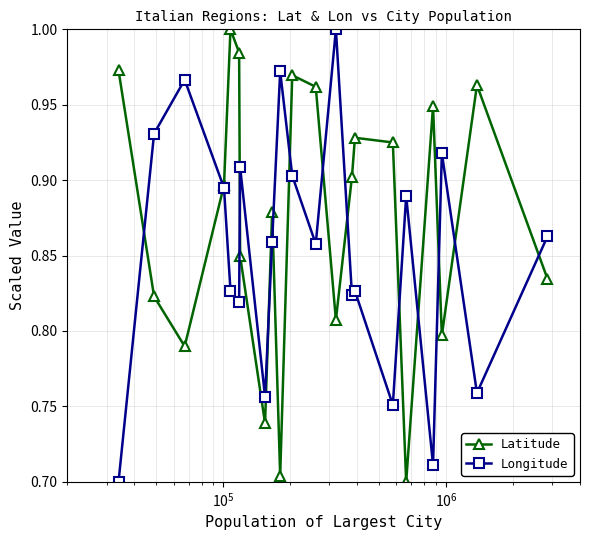

What is the difference between the maximum and minimum values in the Latitude series?

0.3